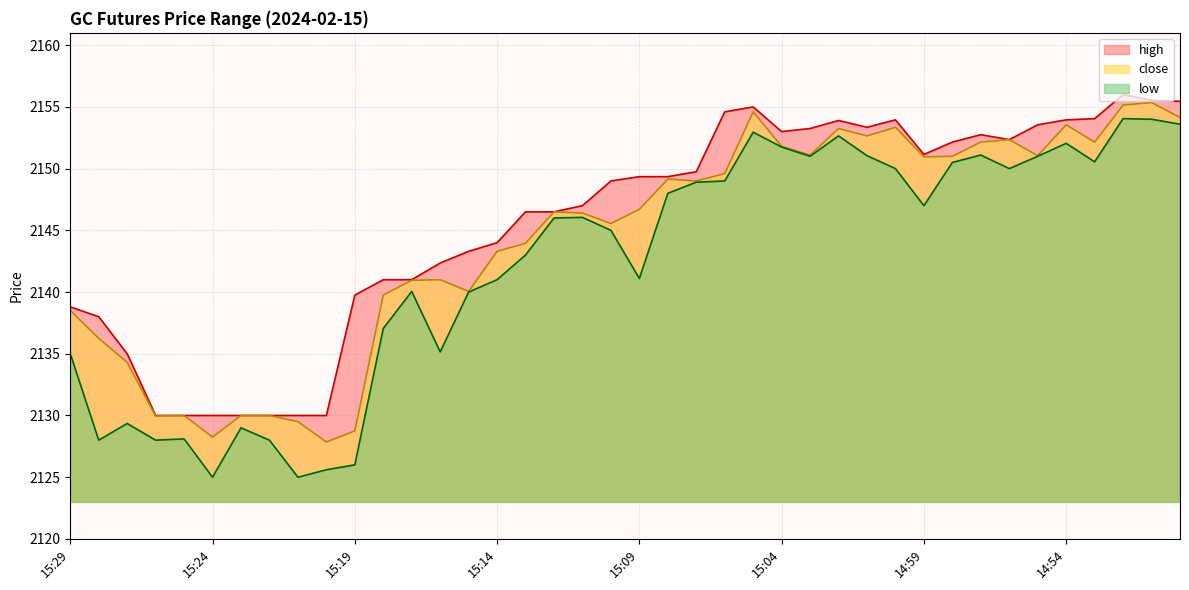

True or false: high has a value of 1312.4 at 15:03.

False